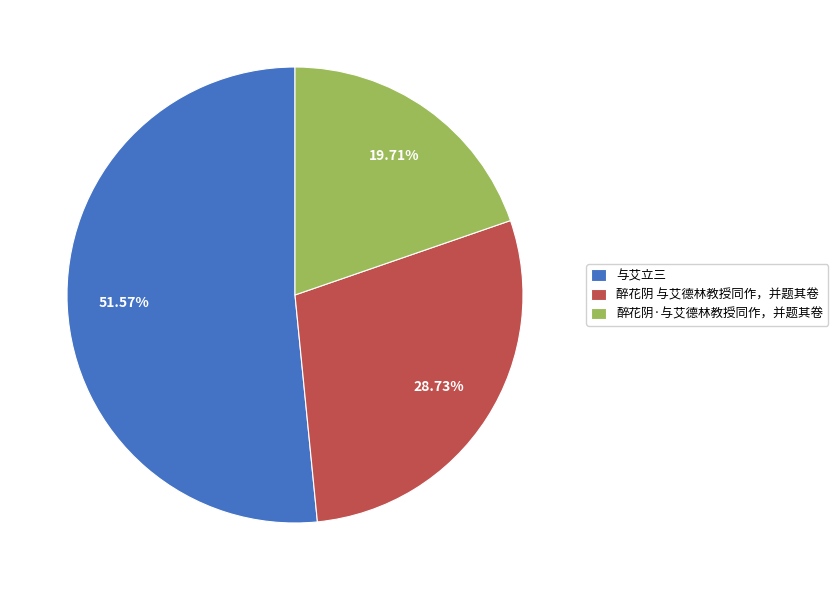

To the nearest percent, what portion does 醉花阴·与艾德林教授同作，并题其卷 represent?

20%